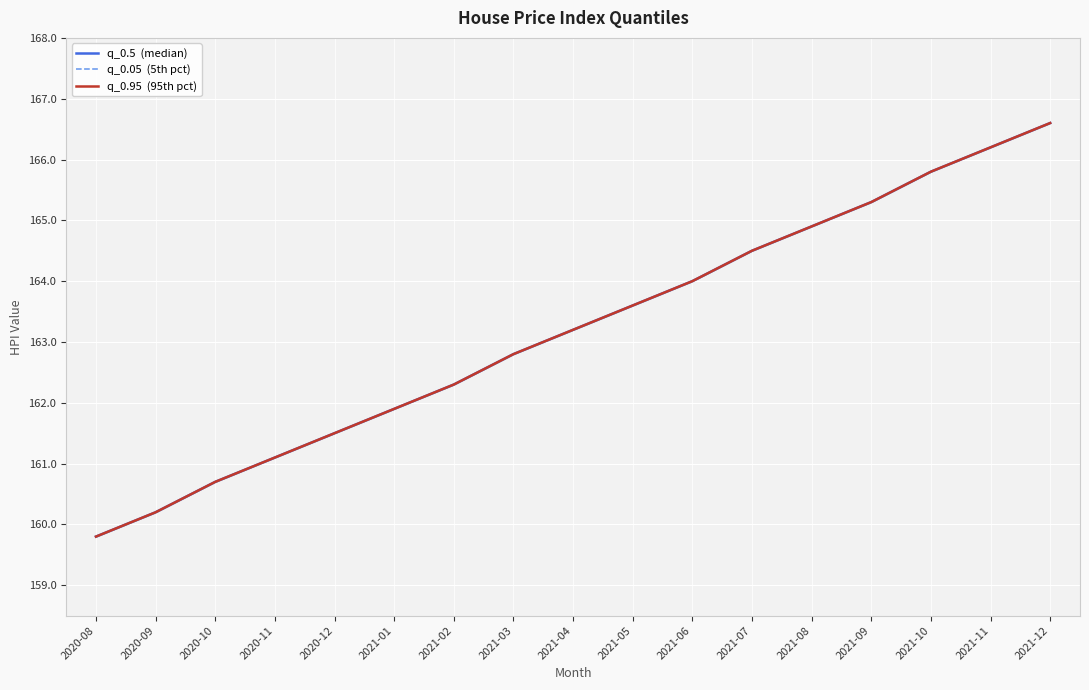

What is the average value of the q_0.5  (median) series?

163.2